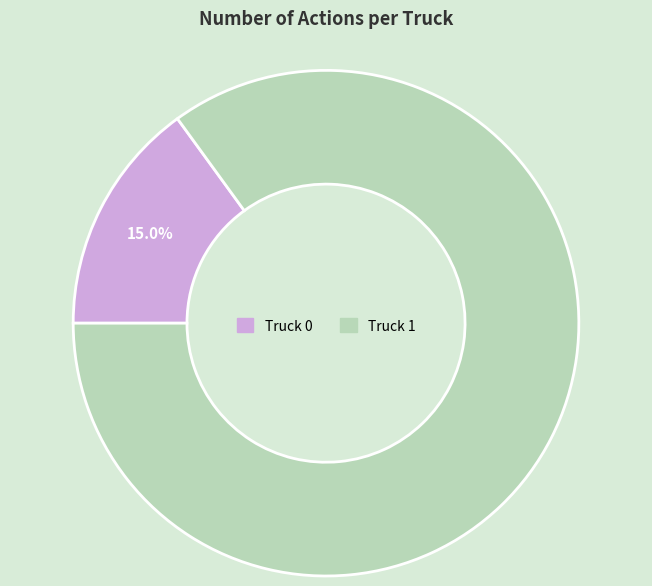

Count the number of slices in the pie.

2